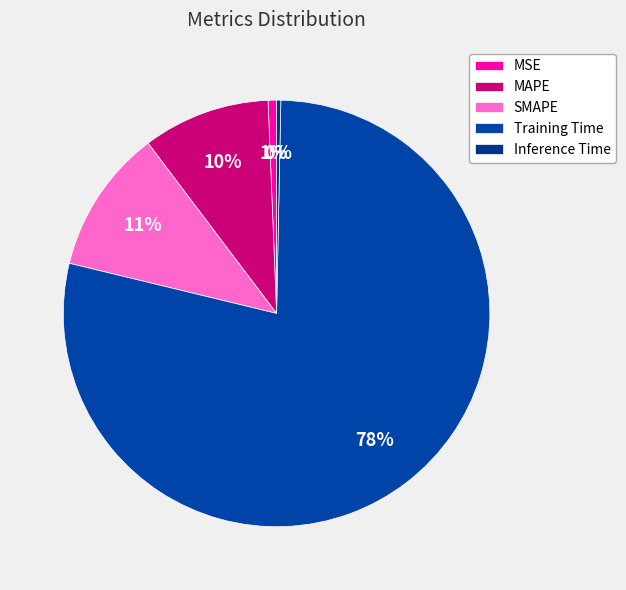

Count the number of slices in the pie.

5